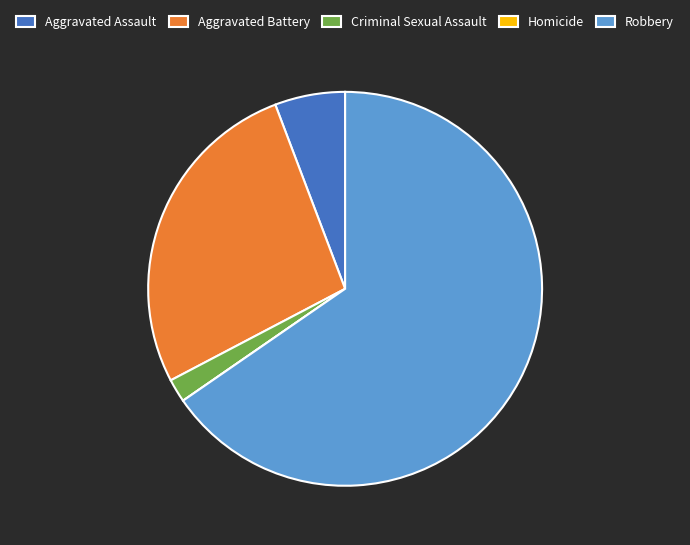

Does Criminal Sexual Assault represent more than half of the total?

No